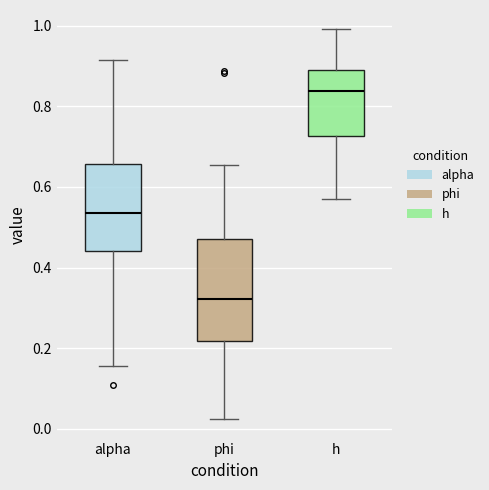

Comparing the boxes themselves (not the whiskers), which one is the tallest?

phi